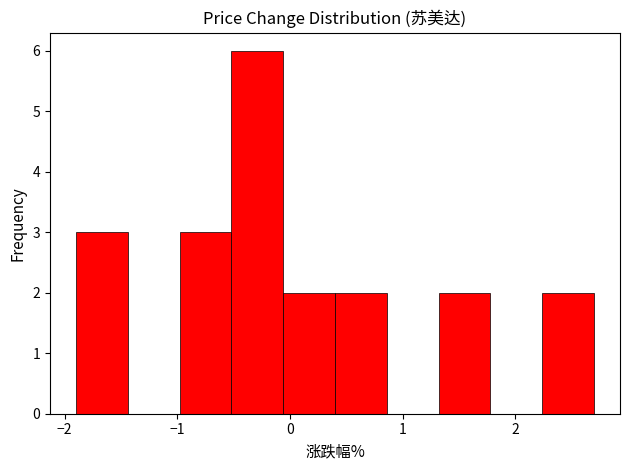

Reading left to right, transcribe this chart: for each bar, give the range it covers on the x-axis and its height. Neither the bar edges nor the heights are printed on the chart, so give them approximately, as read against the axes.

-1.90 to -1.44: 3
-1.44 to -0.98: 0
-0.98 to -0.52: 3
-0.52 to -0.06: 6
-0.06 to 0.40: 2
0.40 to 0.86: 2
0.86 to 1.32: 0
1.32 to 1.78: 2
1.78 to 2.24: 0
2.24 to 2.70: 2